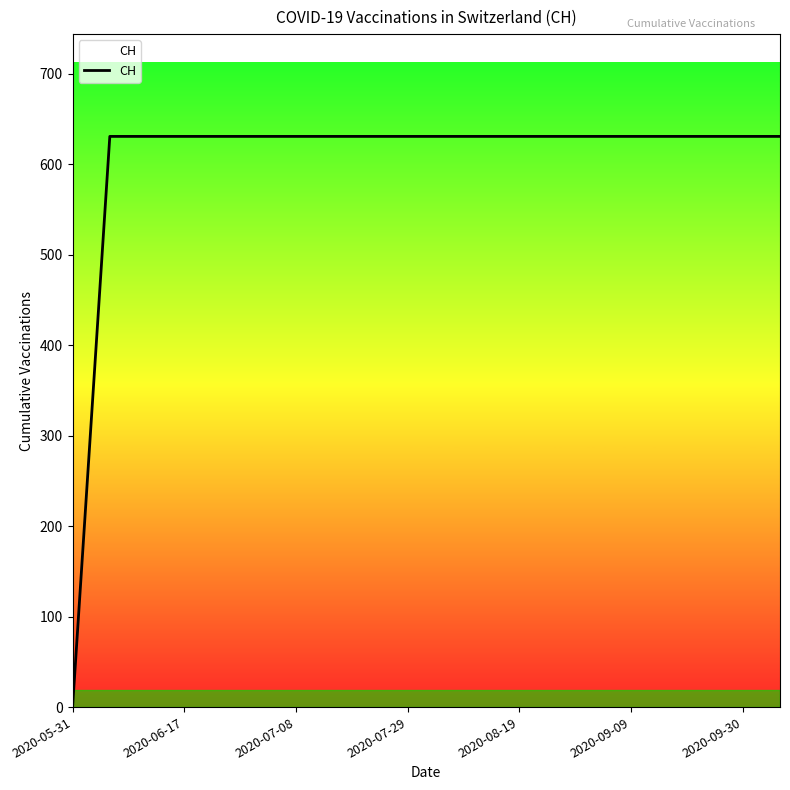

What is the difference between the second highest and minimum values?

631